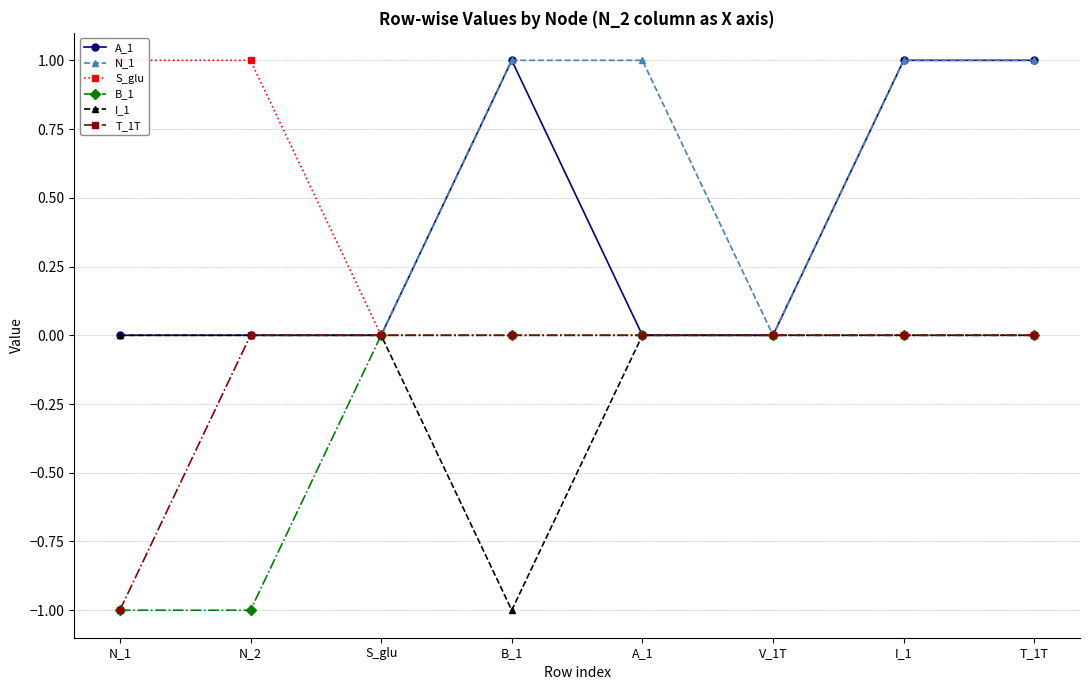

Which series has the widest spread of values?

A_1